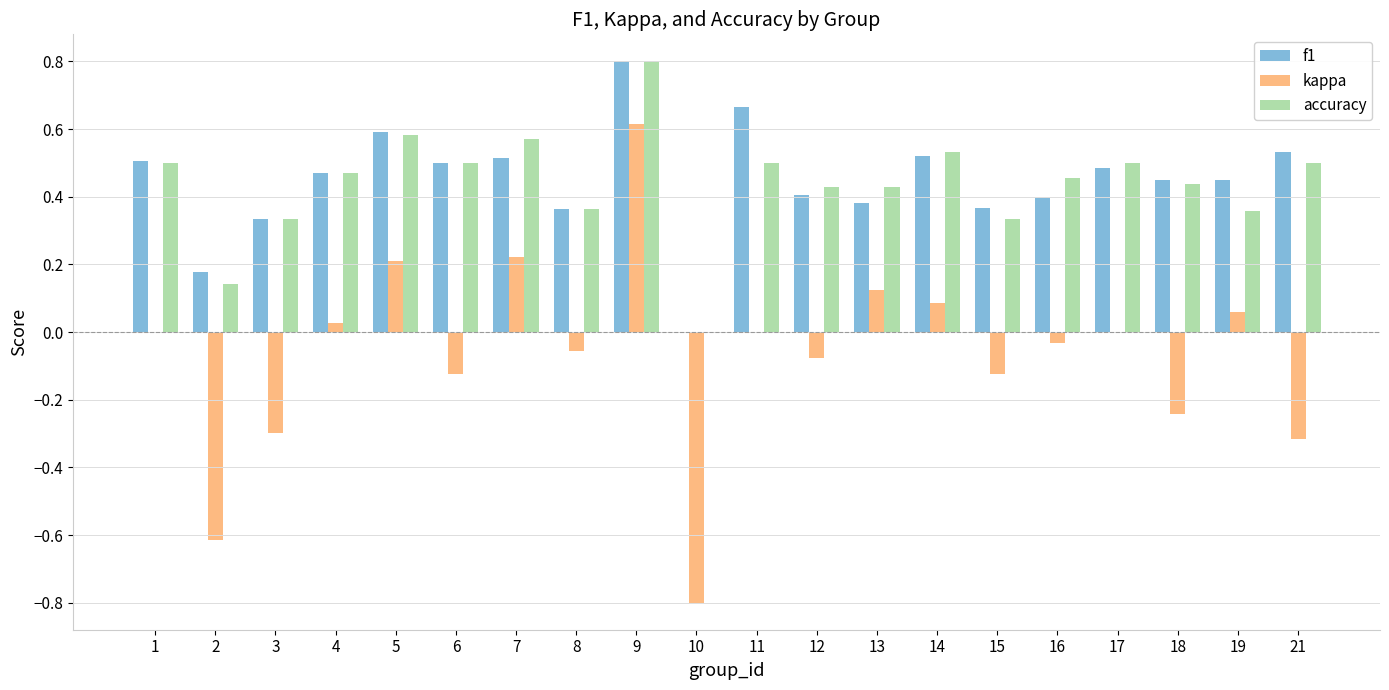

The accuracy series shows 0.4 at 8. True or false?

True